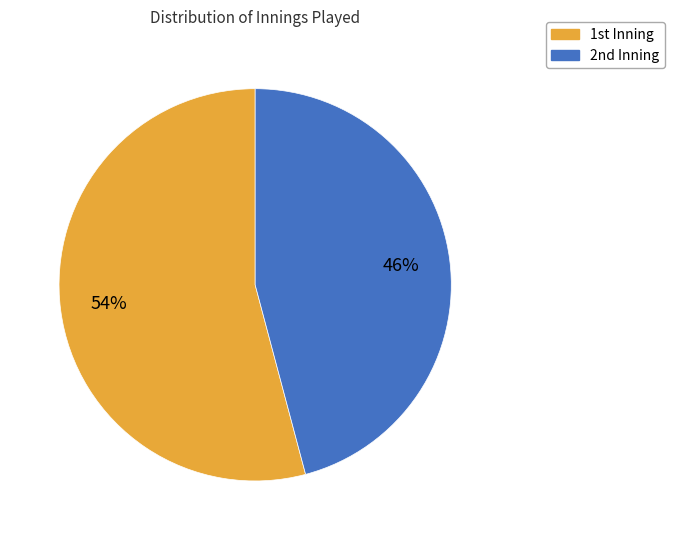

Which slice is the smallest?

2nd Inning